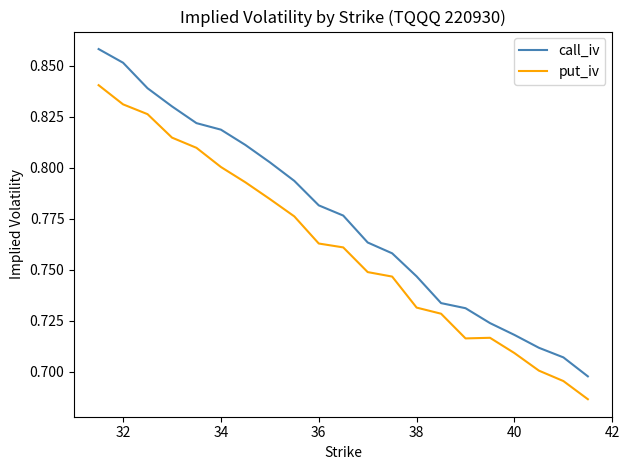

Which series has the widest spread of values?

call_iv